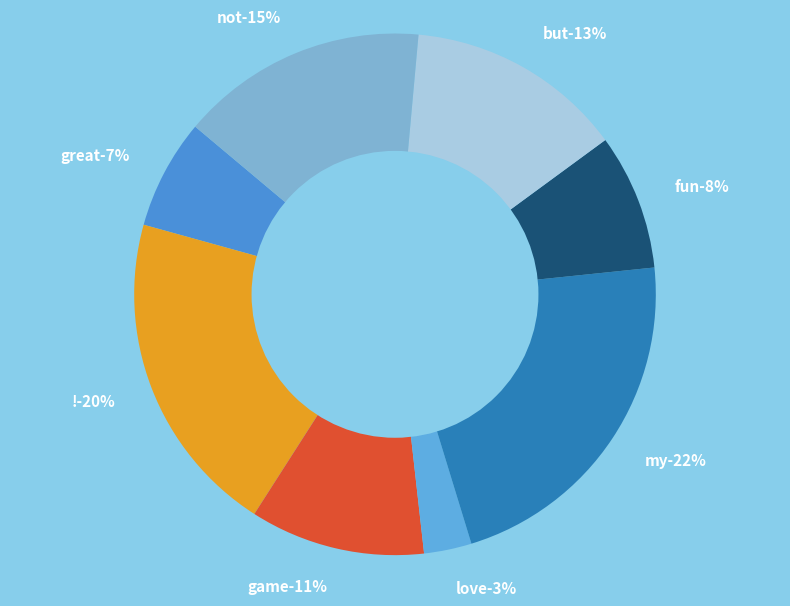

Which category has the smallest portion of the pie?

love